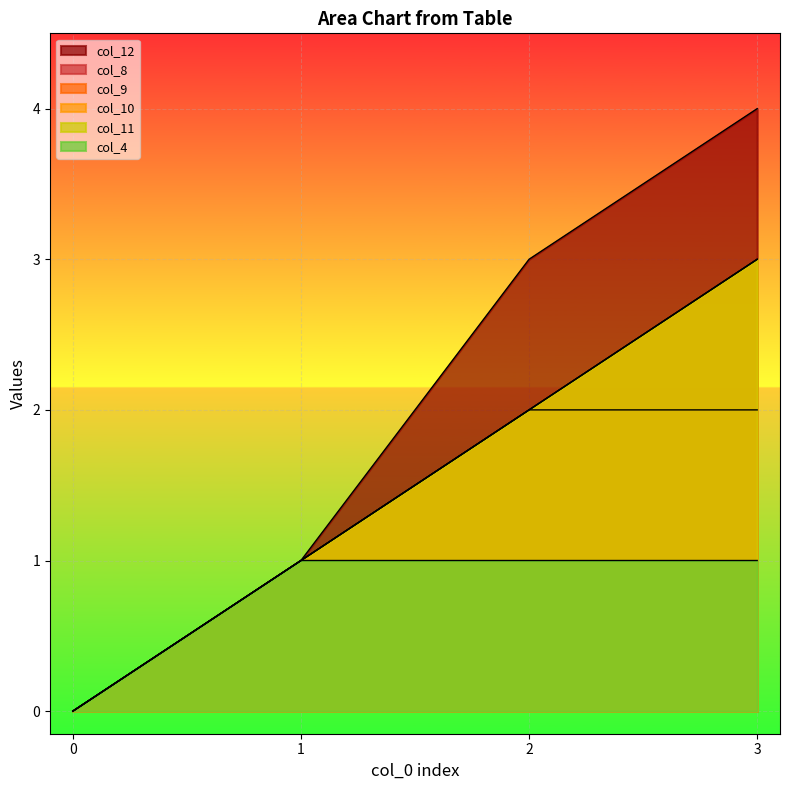

Which series has the largest total across all categories?

col_12